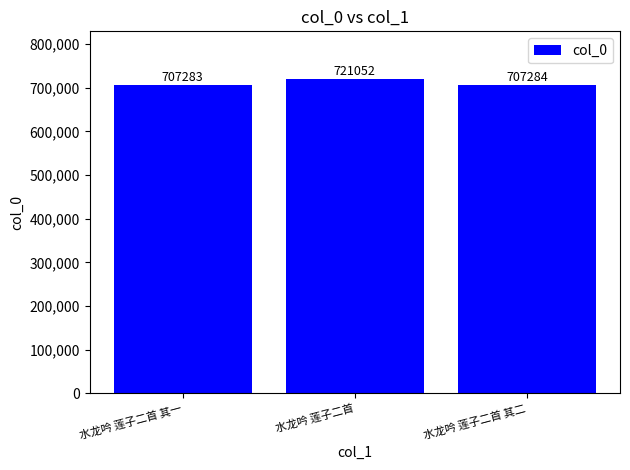

What is the ratio of the value at 水龙吟 莲子二首 其一 to the value at 水龙吟 莲子二首?

1.0